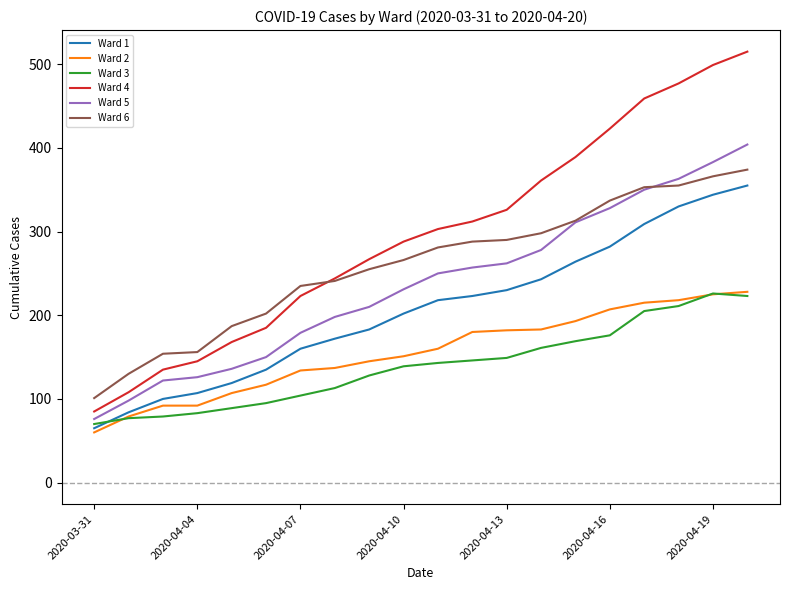

Which series has the largest range (max minus min)?

Ward 4